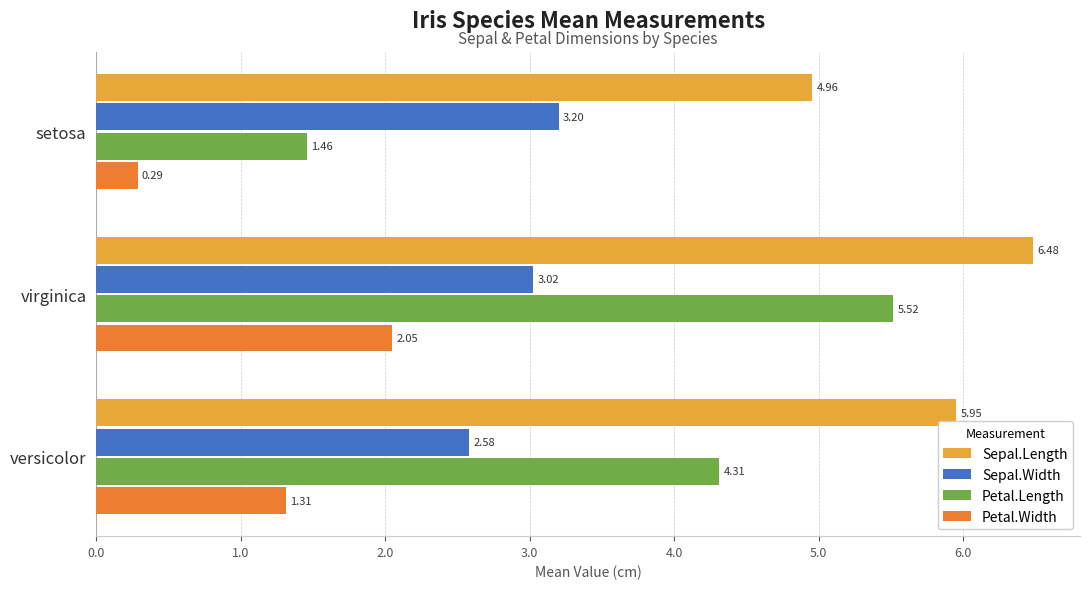

List the series in order of their overall mean, lowest first.

Petal.Width, Sepal.Width, Petal.Length, Sepal.Length